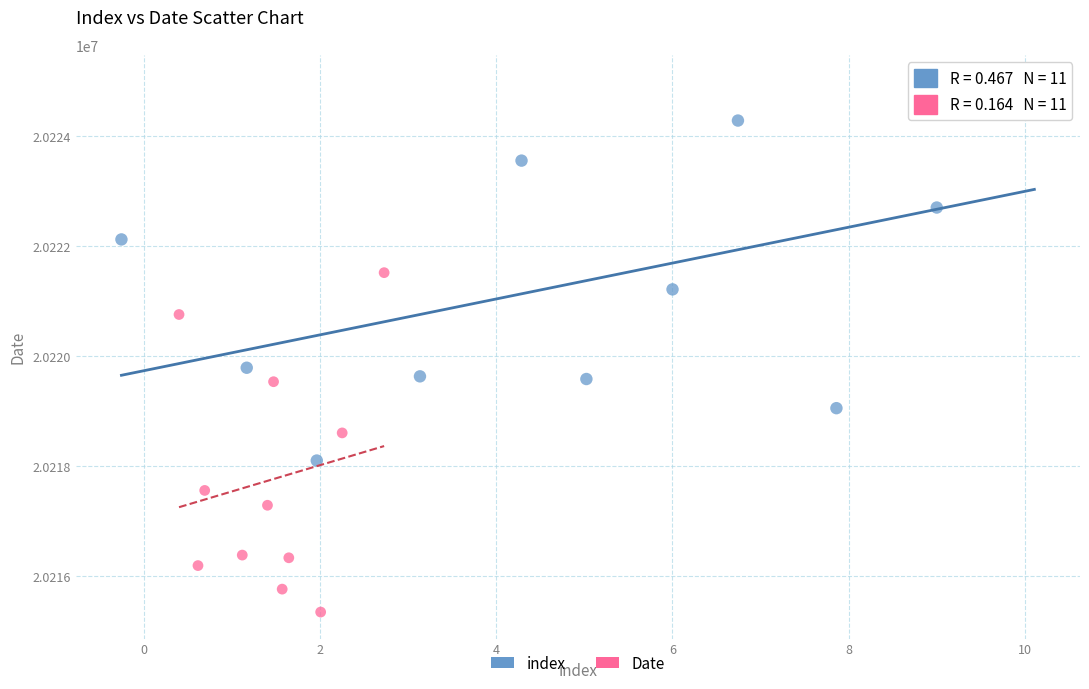

Which series has the widest spread of Y values?

index